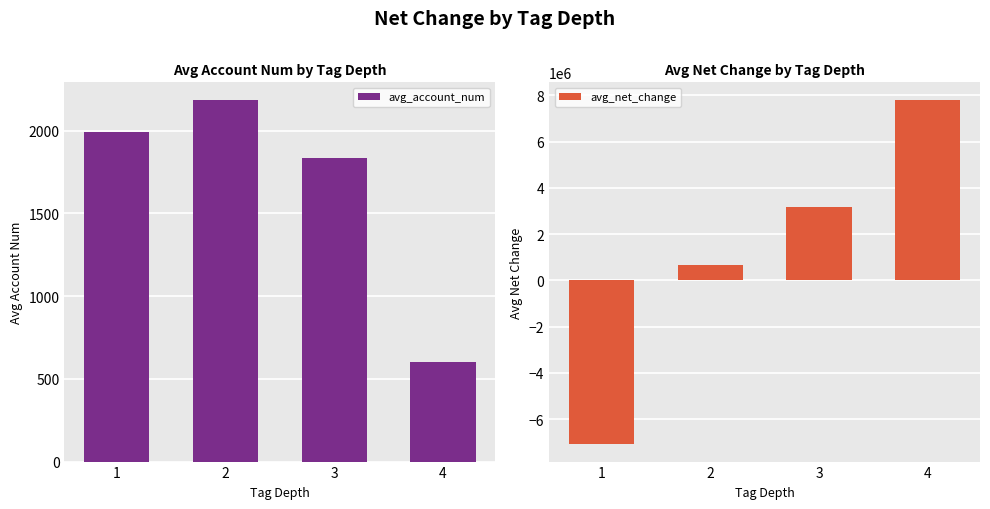

What is the difference between the avg_account_num values at 1 and 2?

189.3